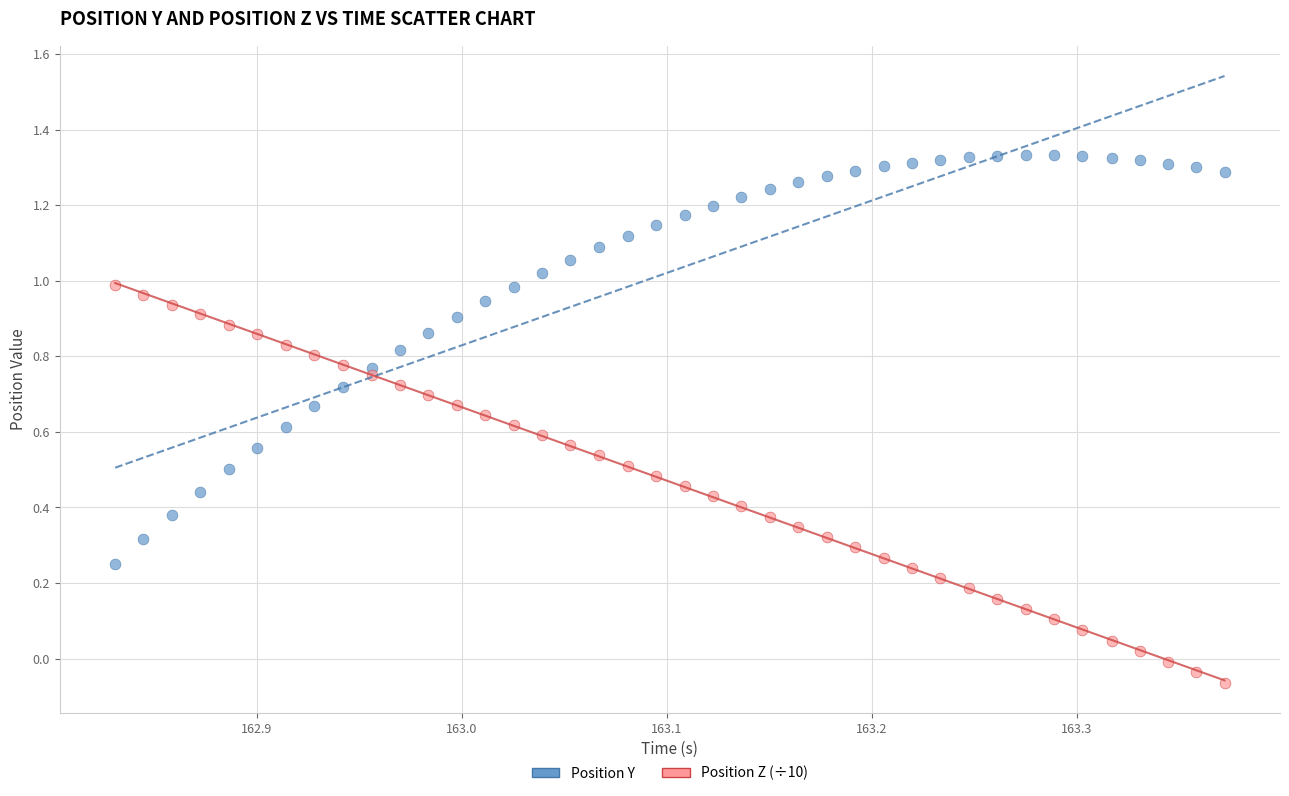

Which series has the widest spread of Y values?

Position Y